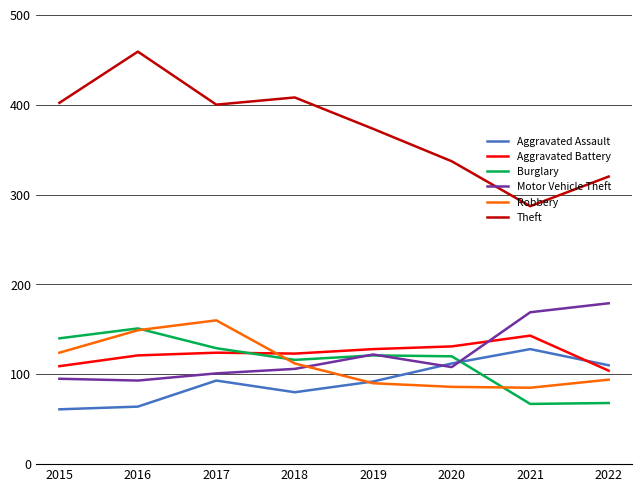

Which category has the lowest value in the Aggravated Battery series?

2022